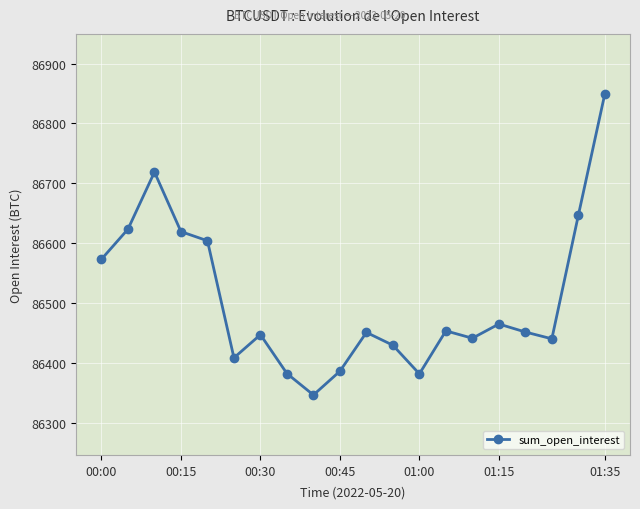

Count the number of values greater than 86452.

10